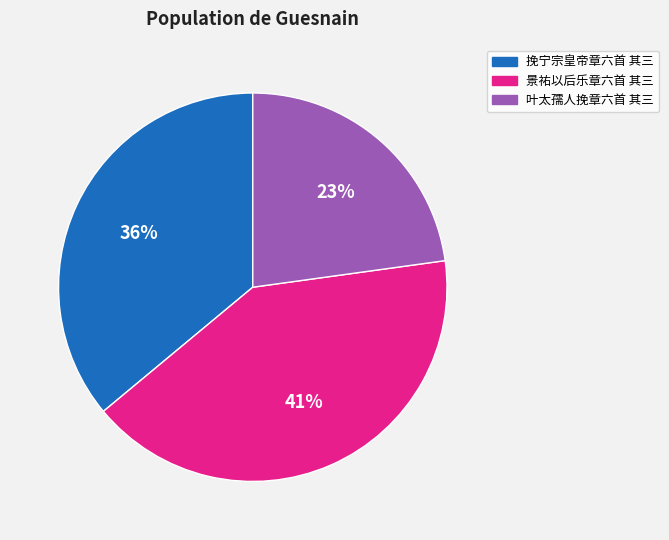

To the nearest percent, what is the average slice percentage?

33%